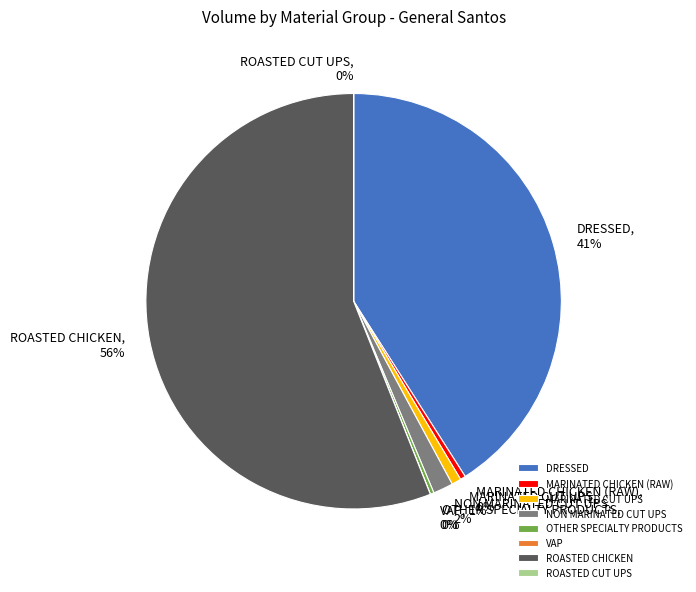

To the nearest percent, what percentage of the pie is MARINATED CUT UPS?

1%